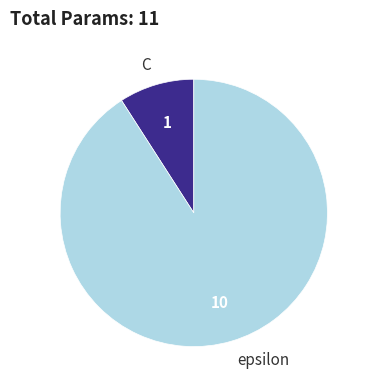

What is the ratio of the value at epsilon to the value at C?

10.0